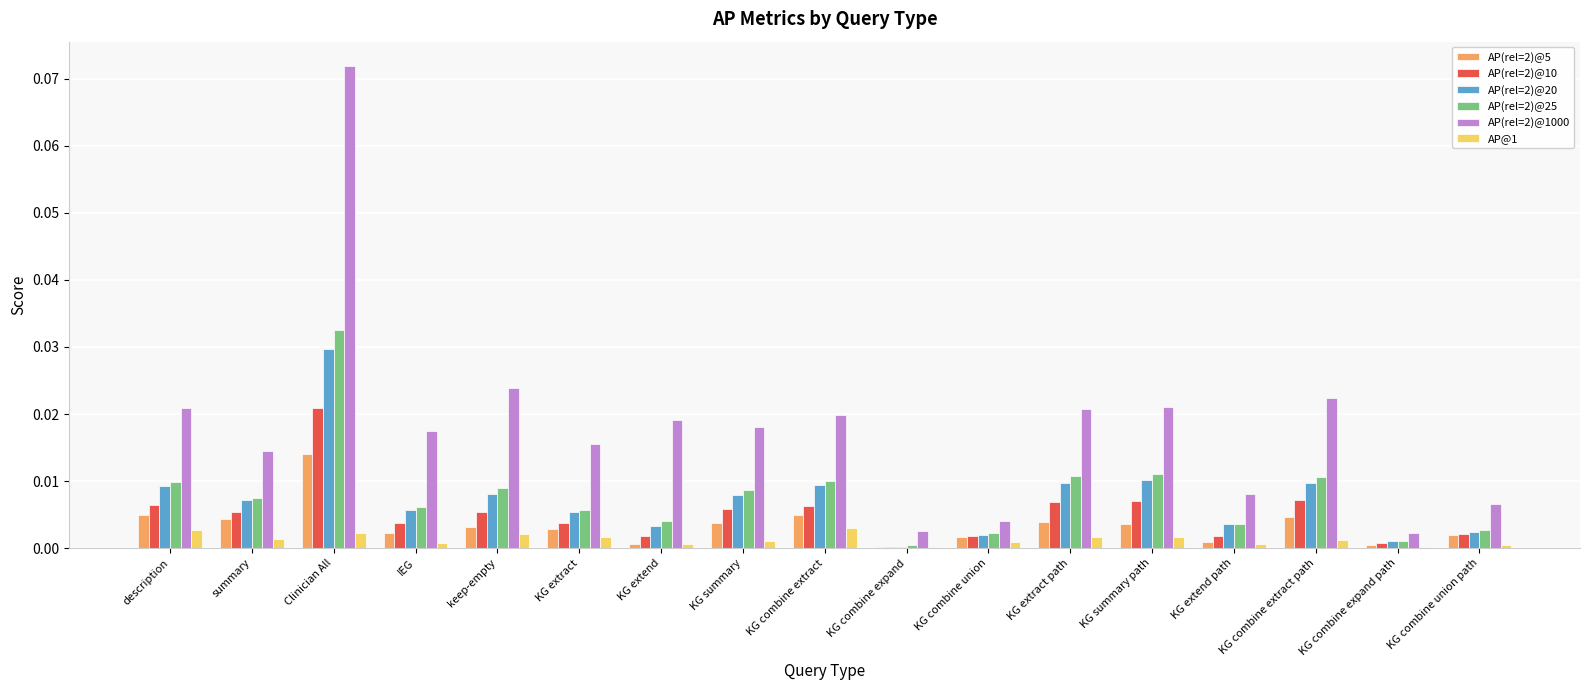

Does the chart contain stacked bars?

No